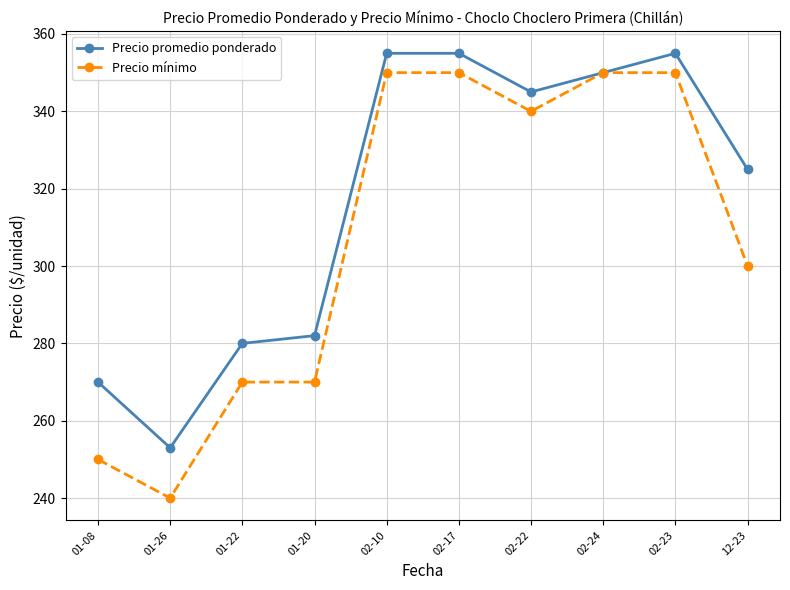

Which series has the largest total across all categories?

Precio promedio ponderado